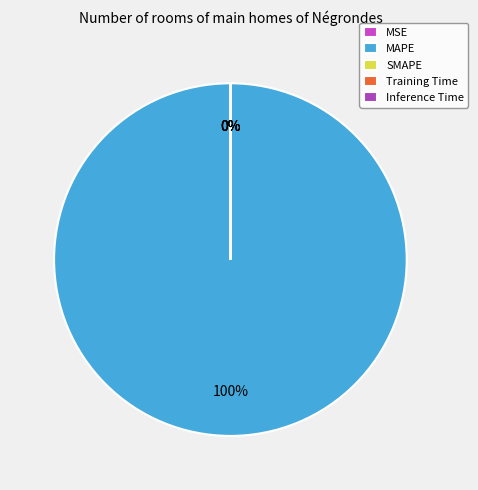

Does MAPE account for over 50% of the chart?

Yes